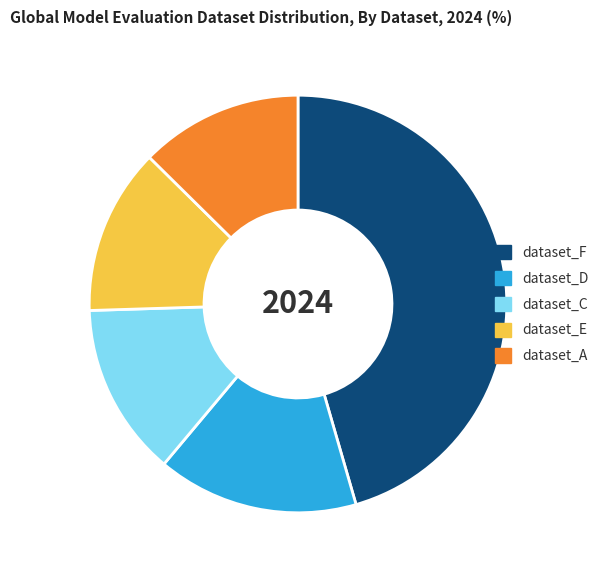

Approximately how many times larger is the value at dataset_F compared to dataset_D?

2.9